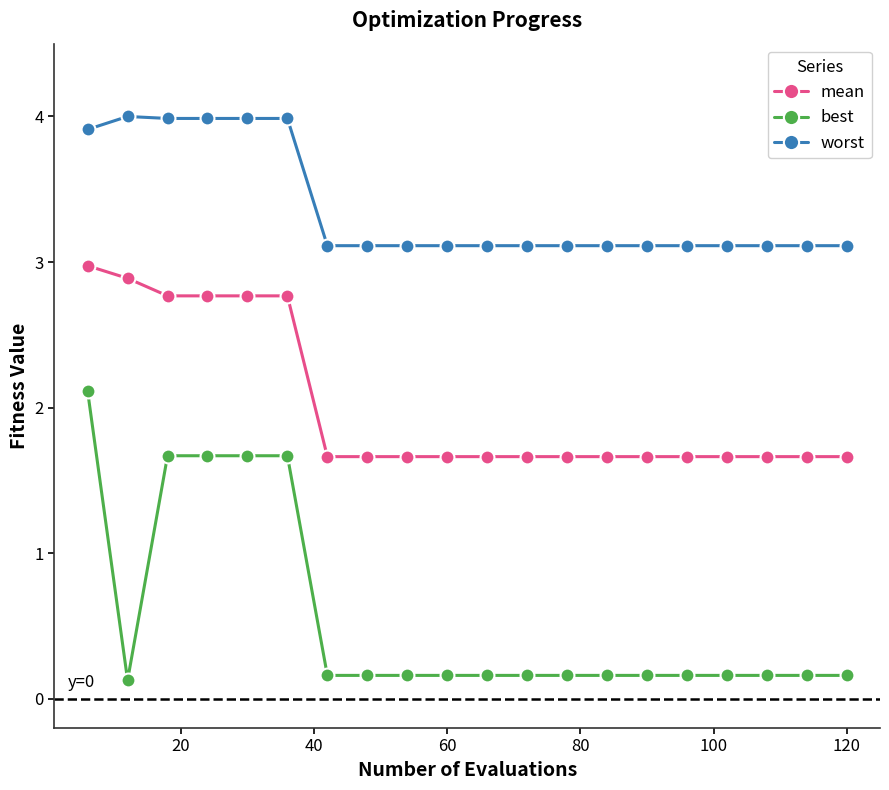

Reading left to right, extract all data points from this chart.

mean: 3.0	2.9	2.8	2.8	2.8	2.8	1.7	1.7	1.7	1.7	1.7	1.7	1.7	1.7	1.7	1.7	1.7	1.7	1.7	1.7
best: 2.1	0.1	1.7	1.7	1.7	1.7	0.2	0.2	0.2	0.2	0.2	0.2	0.2	0.2	0.2	0.2	0.2	0.2	0.2	0.2
worst: 3.9	4.0	4.0	4.0	4.0	4.0	3.1	3.1	3.1	3.1	3.1	3.1	3.1	3.1	3.1	3.1	3.1	3.1	3.1	3.1